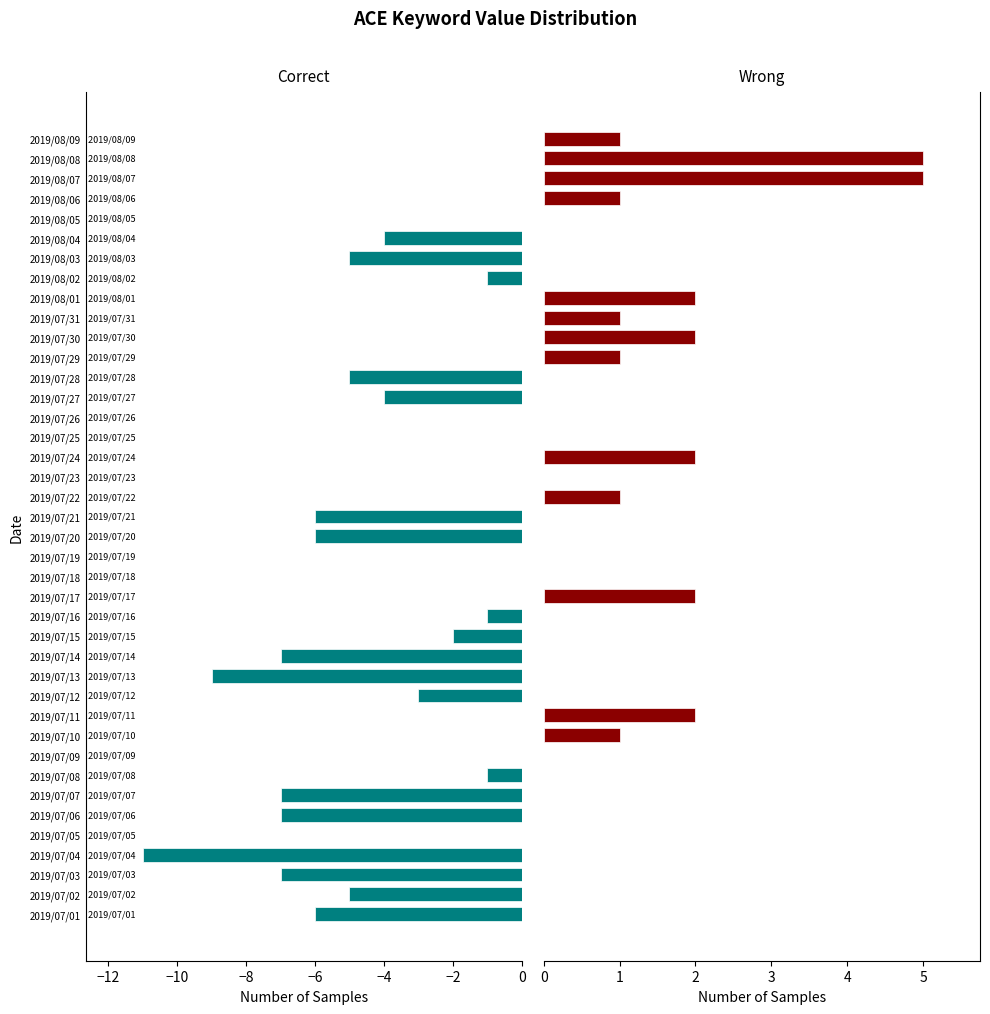

How many bars are there in each group?

2